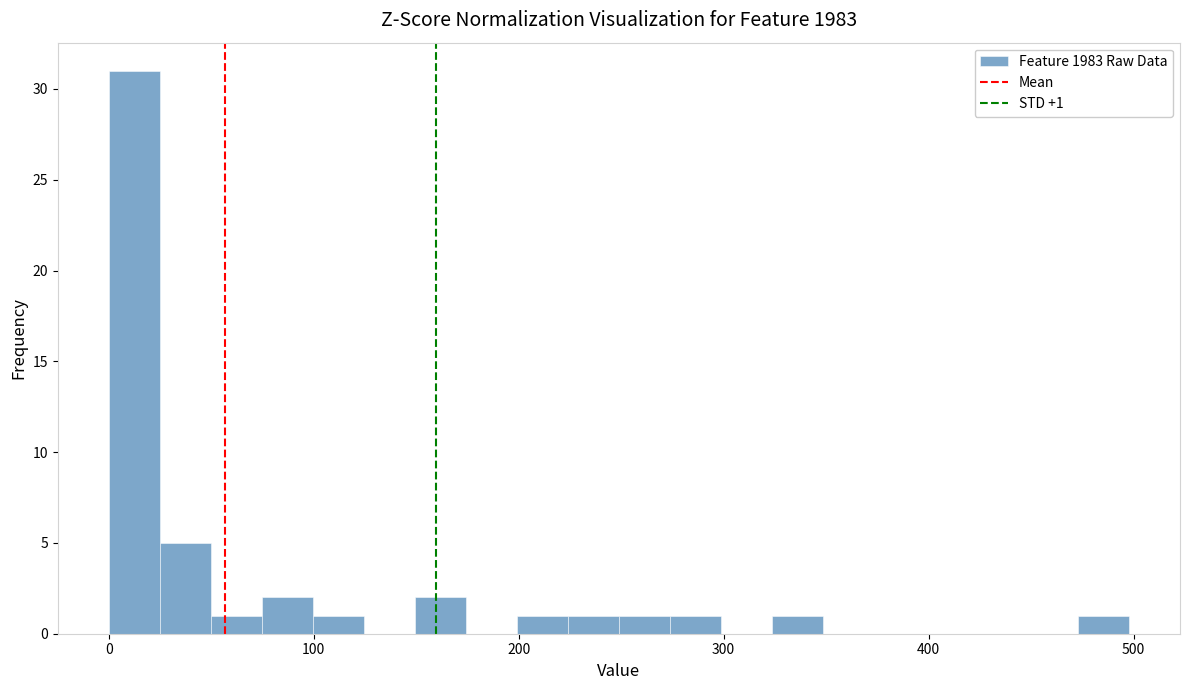

Read against the x-axis, roughly where is the centre of the tallest bar?

10